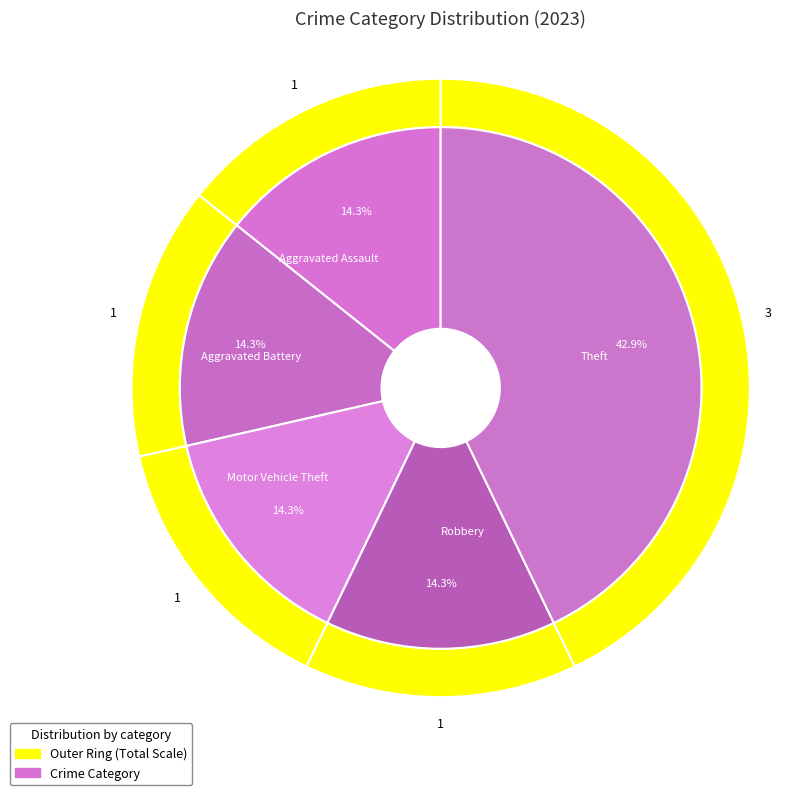

Rank the categories by value from highest to lowest.

Theft, Aggravated Assault, Aggravated Battery, Motor Vehicle Theft, Robbery